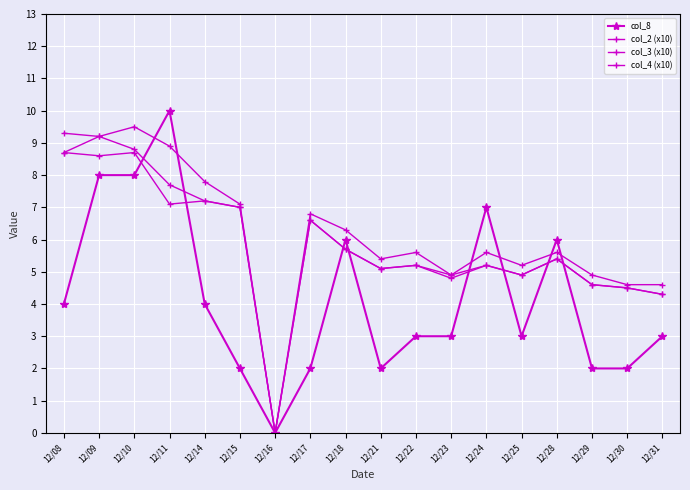

How many lines are shown in the chart?

4